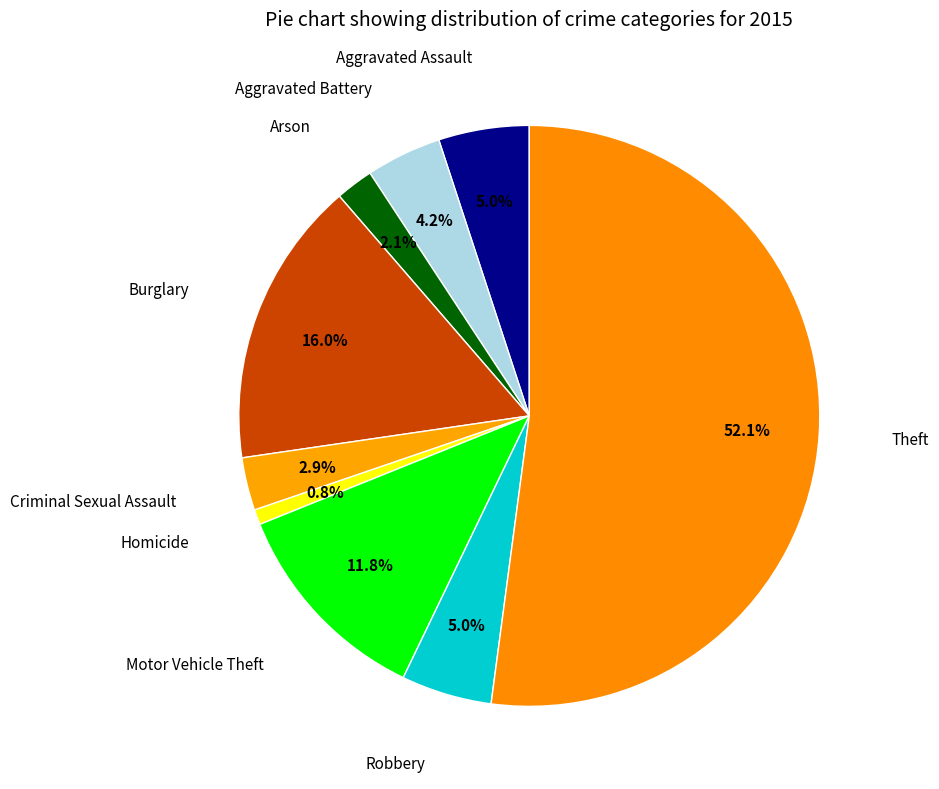

Which slice is the smallest?

Homicide